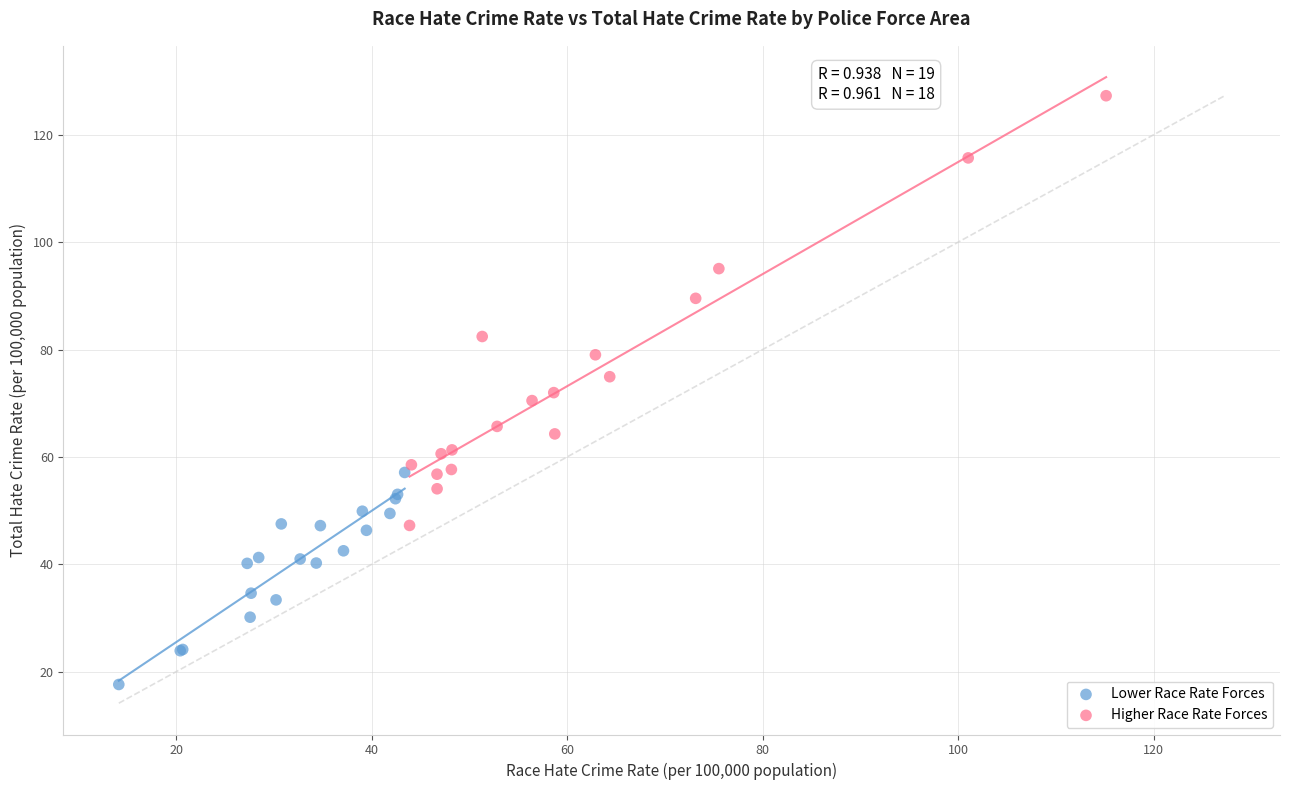

Which series reaches the minimum Y coordinate?

Lower Race Rate Forces